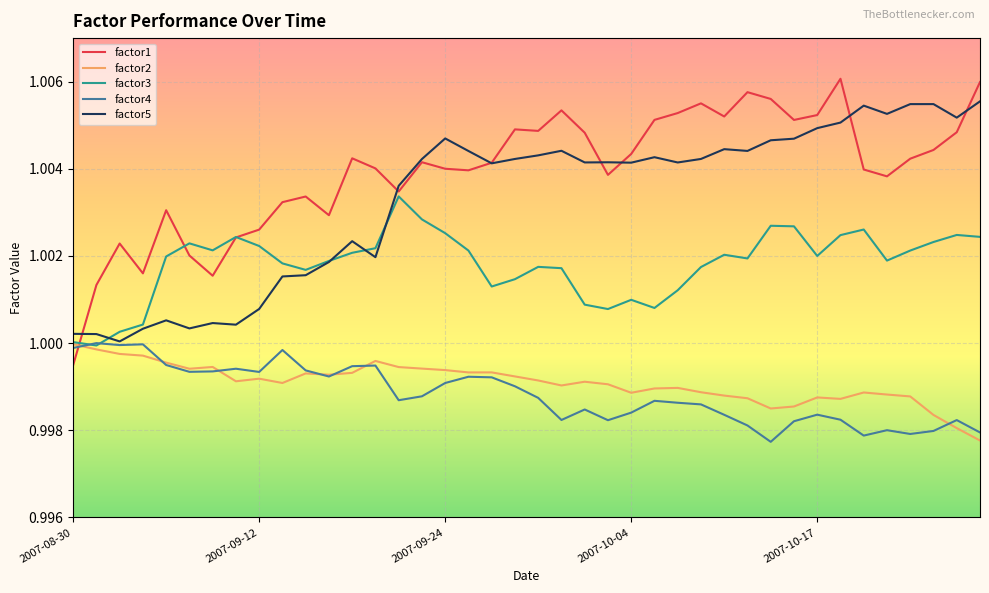

In factor1, how many points are lower than both neighbors (excluding endpoints)?

10